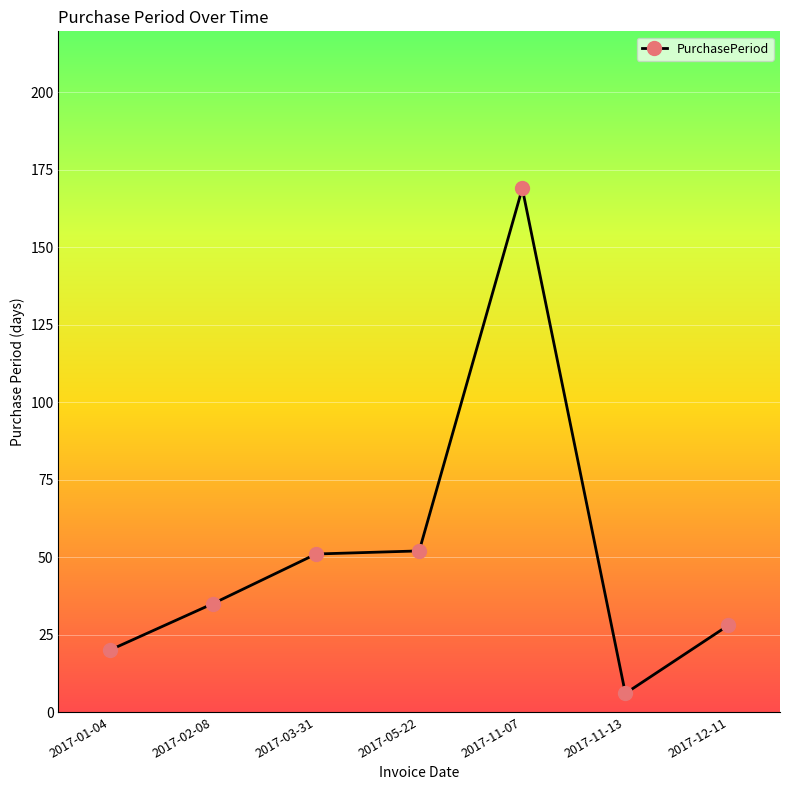

What is the sum of the values at 2017-02-08 and 2017-11-07?

204